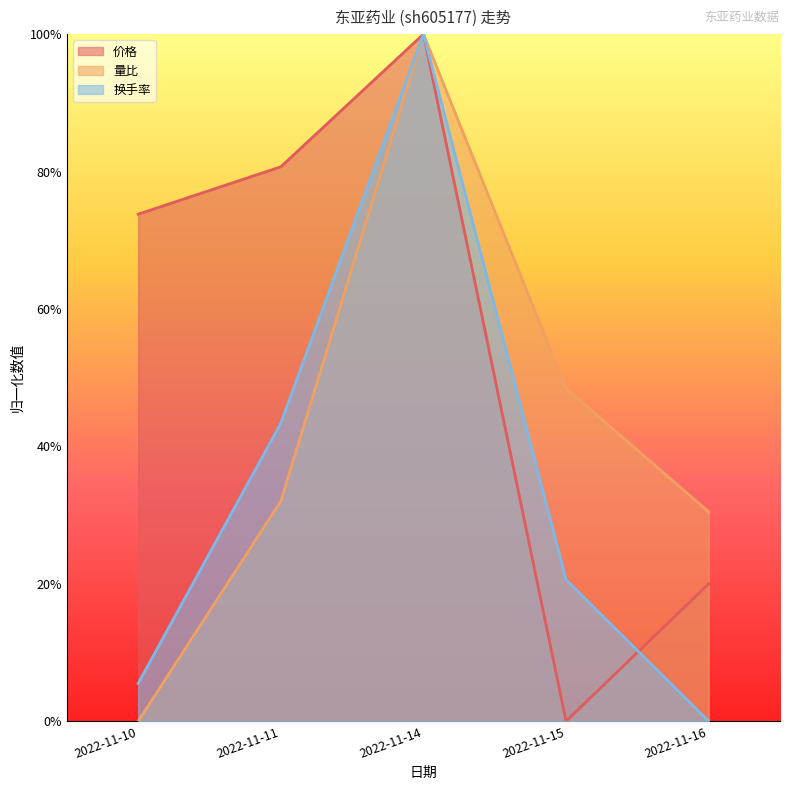

What is the difference between the 换手率 values at 2022-11-15 and 2022-11-14?

0.8